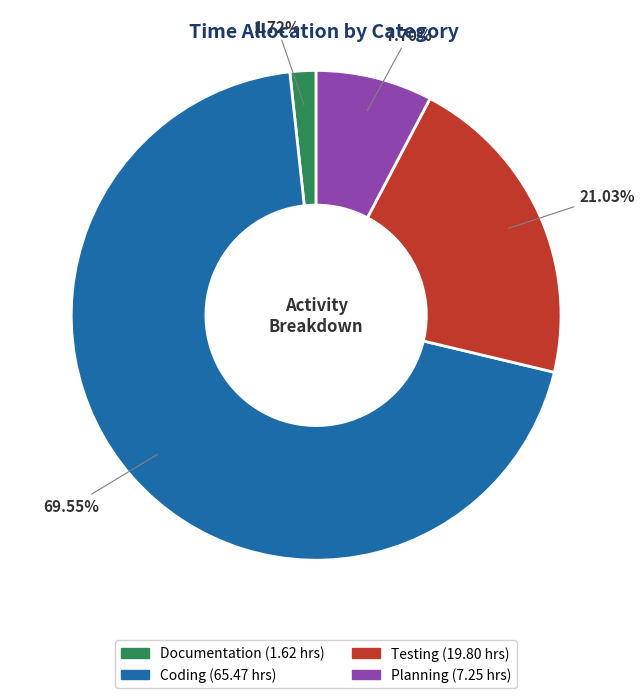

Rank the categories by value from highest to lowest.

Coding, Testing, Planning, Documentation